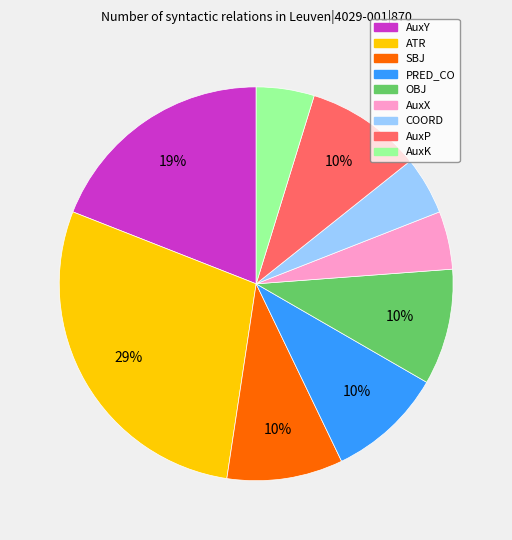

Between OBJ and COORD, which is larger?

OBJ